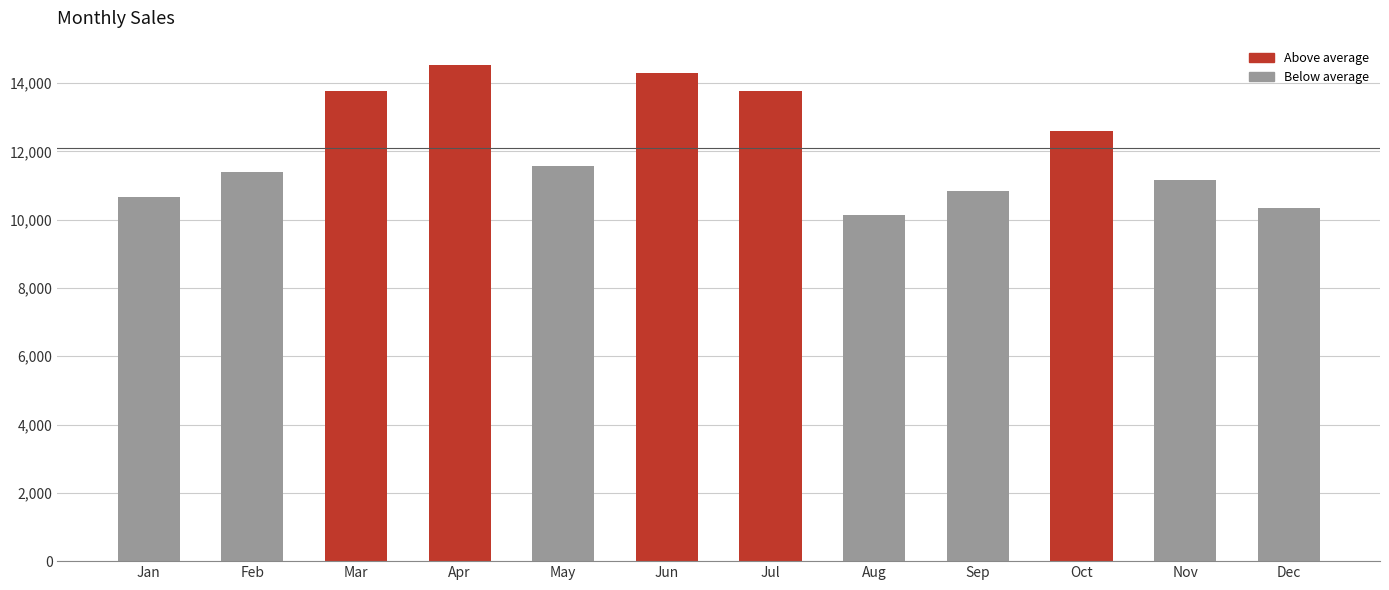

Are the bars grouped side by side (vs. stacked)?

No